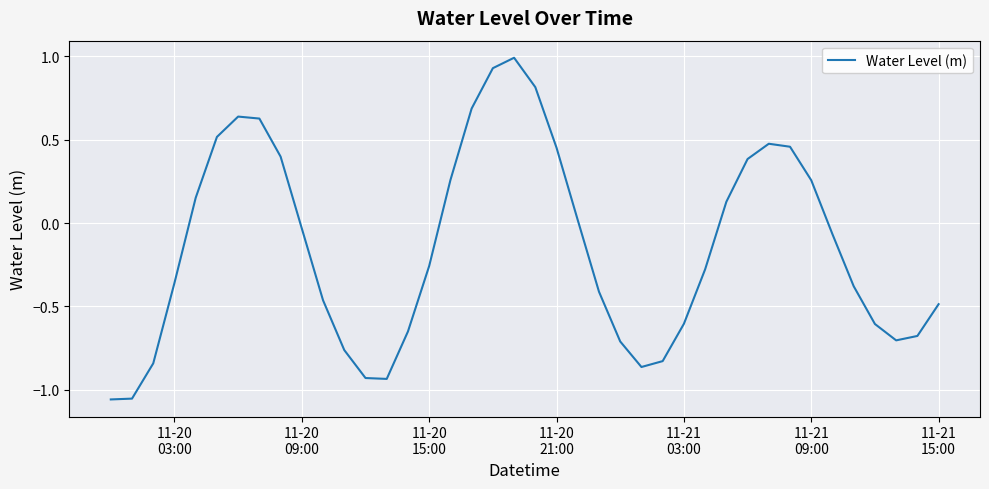

What is the greatest value displayed?

1.0